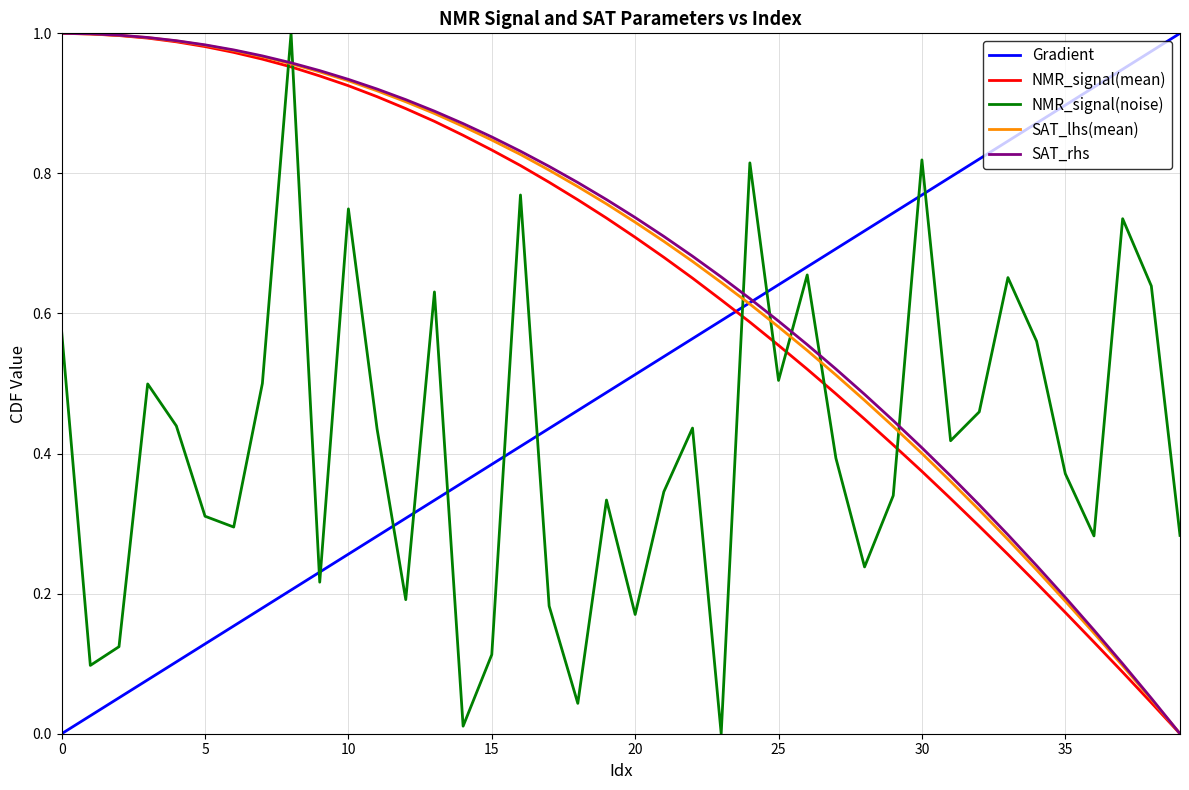

True or false: NMR_signal(mean) and NMR_signal(noise) intersect in this chart.

True